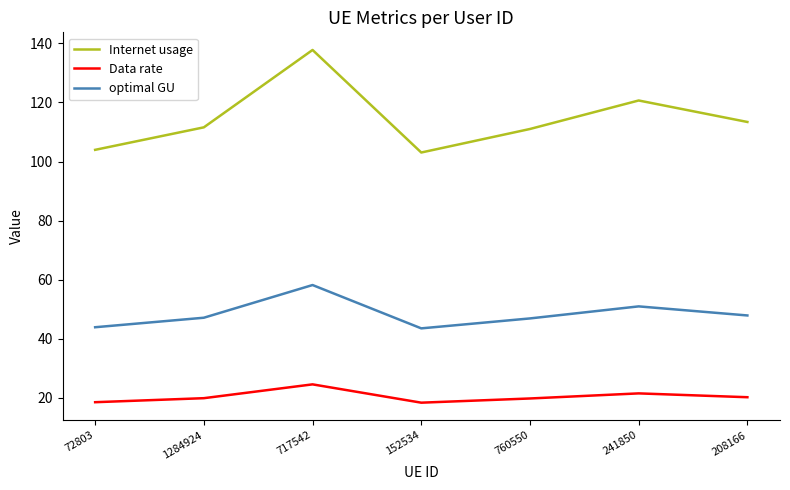

What is the difference between the Data rate values at 717542 and 241850?

3.1